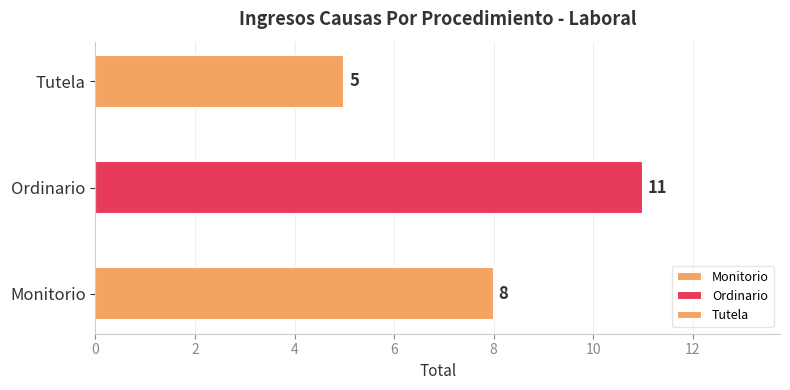

List the labels in order of value, largest first.

Ordinario, Monitorio, Tutela